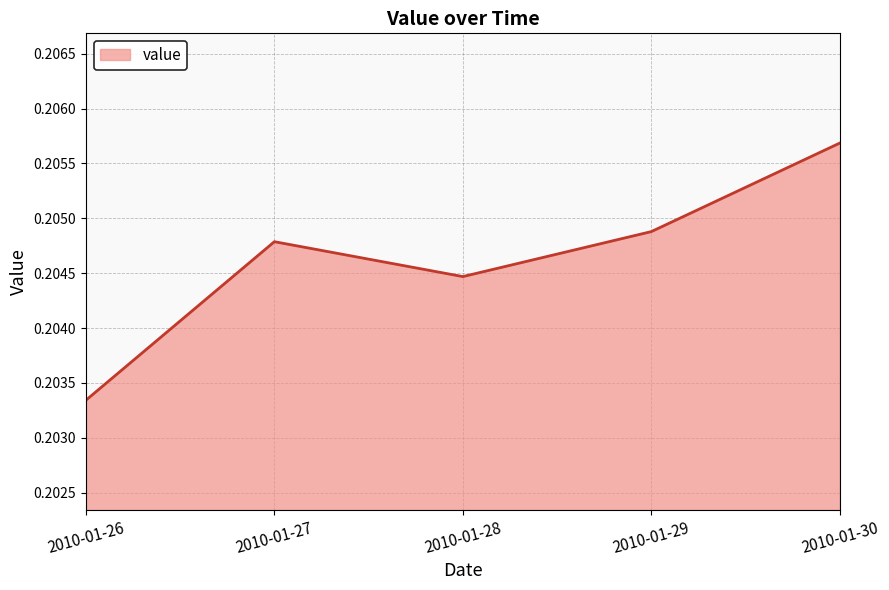

The chart shows a value of 0.1 at 2010-01-26. True or false?

False